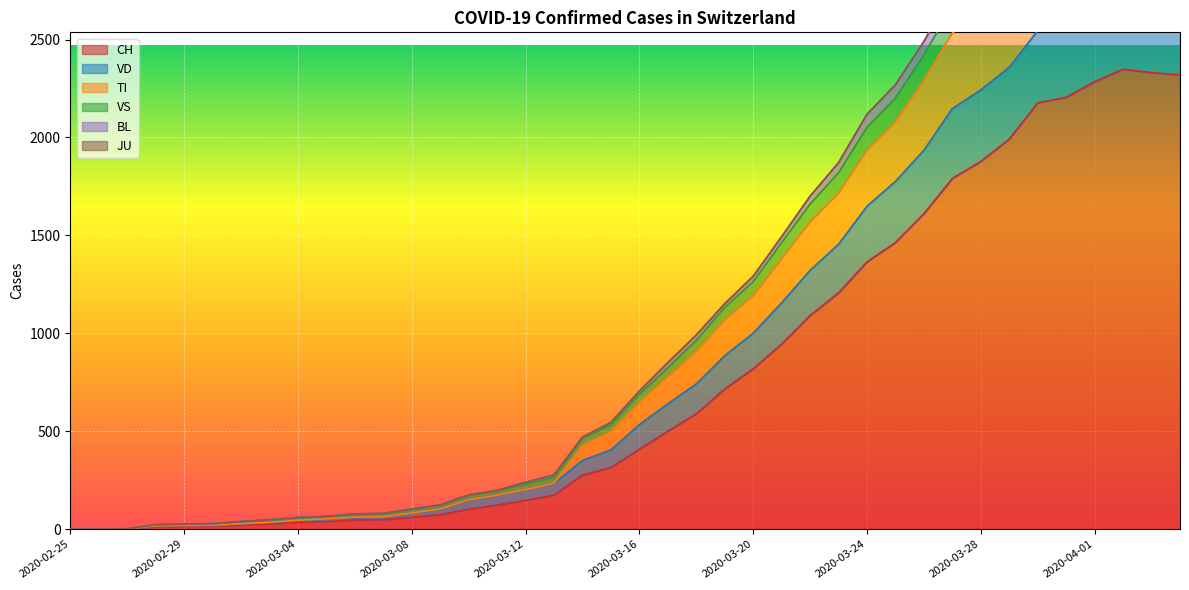

What is the difference between the highest and lowest values at 2020-02-28?

10